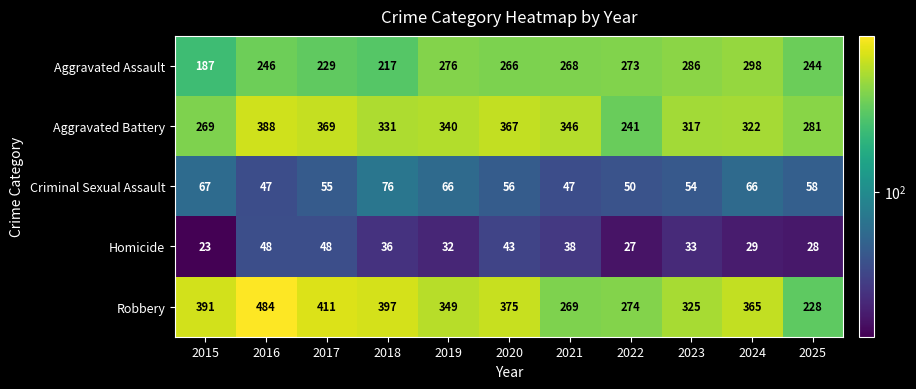

What is the difference between the highest and lowest values at 2019?

317